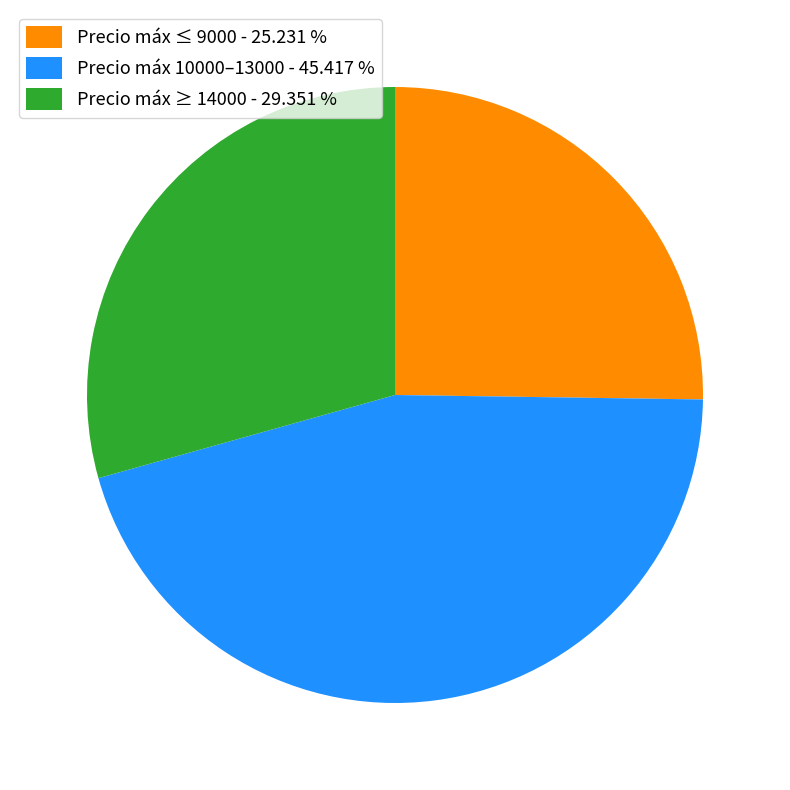

Is there any slice that represents more than half of the pie?

No